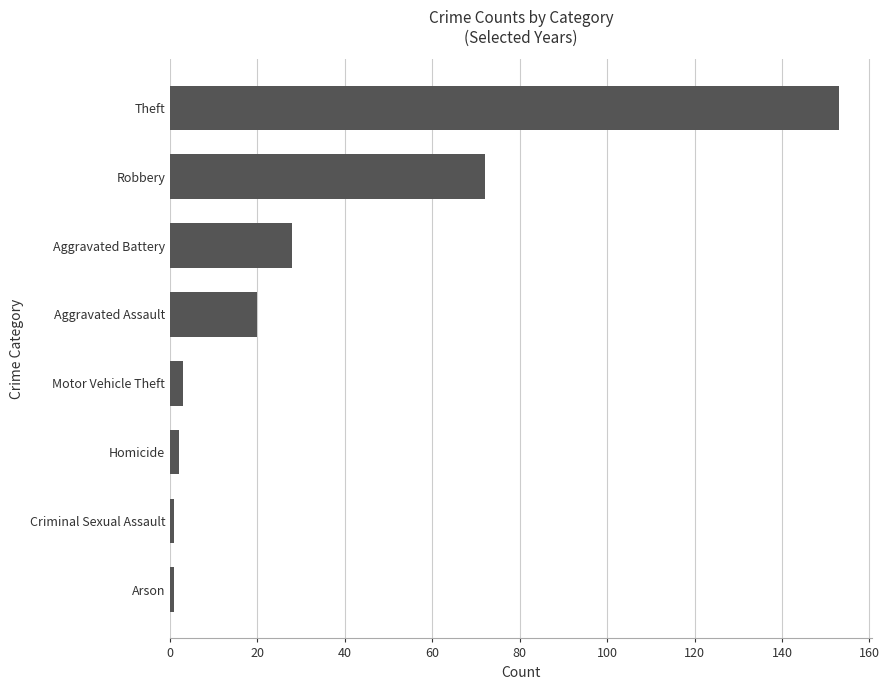

The value at Aggravated Assault is 20. True or false?

True